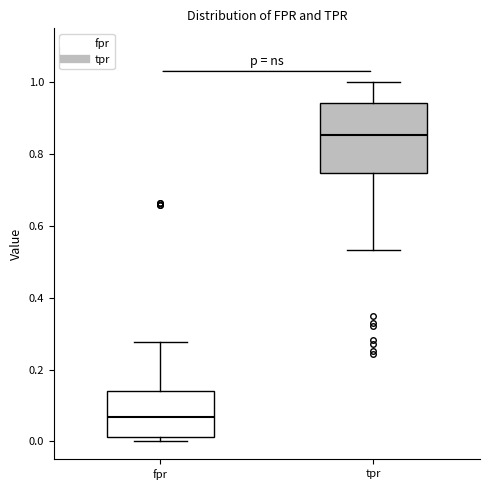

Reading left to right, transcribe this box plot: for each box, give where its median line is, the range the box spans, and where its two whiskers end, as read against the y-axis. The values are not printed on the chart, so give them approximately, as read against the axis.

fpr: median 0.06, box 0.02 to 0.14, whiskers 0.00 to 0.28
tpr: median 0.86, box 0.74 to 0.94, whiskers 0.54 to 1.00